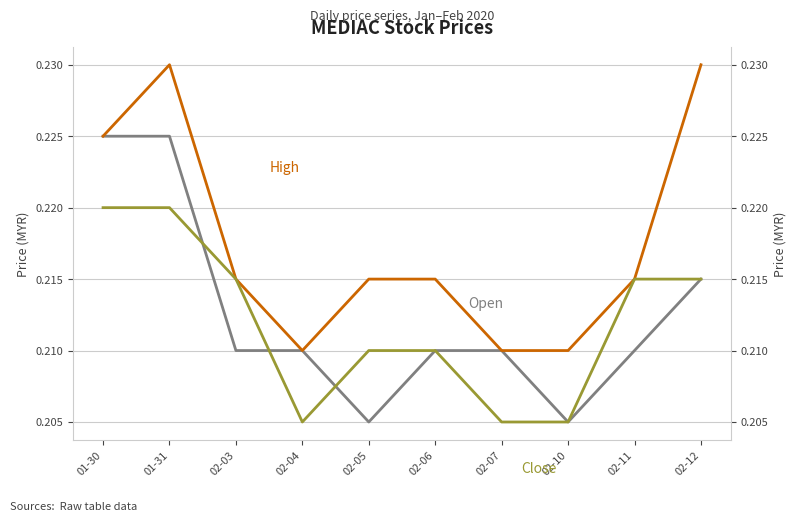

Read the Open value at 02-07.

0.2